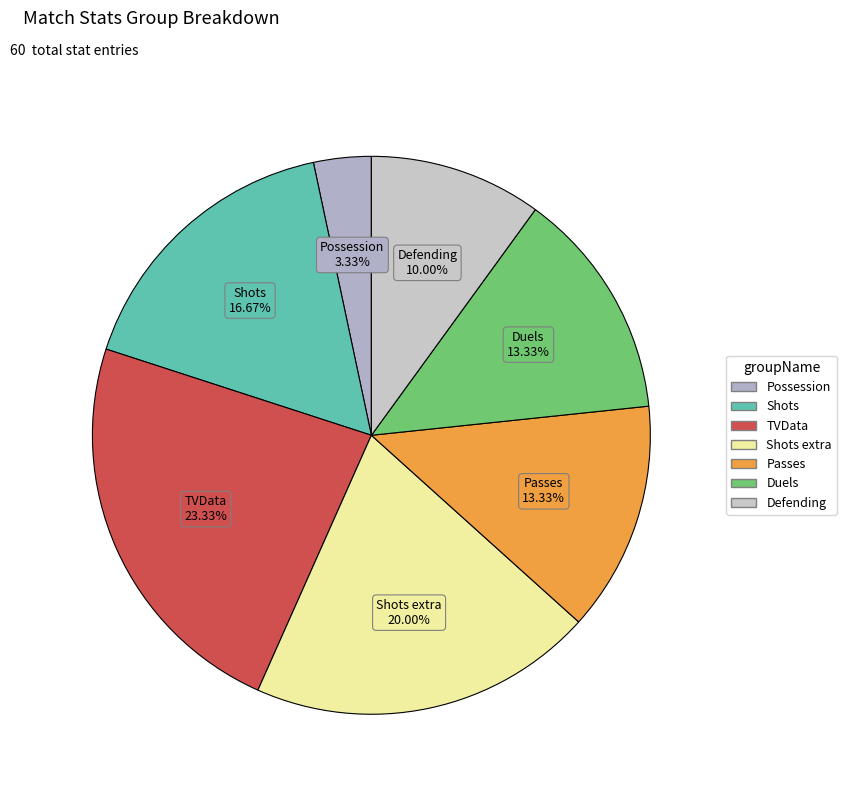

Count the number of slices in the pie.

7